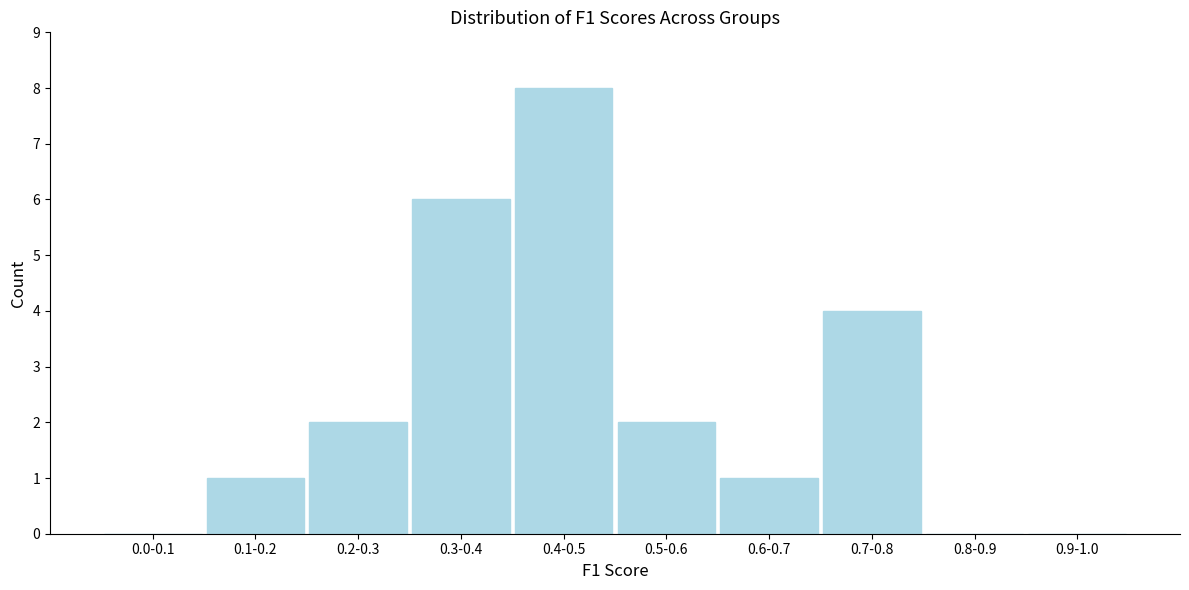

Reading left to right, list all the values displayed in this chart.

0.0-0.1=0	0.1-0.2=1	0.2-0.3=2	0.3-0.4=6	0.4-0.5=8	0.5-0.6=2	0.6-0.7=1	0.7-0.8=4	0.8-0.9=0	0.9-1.0=0